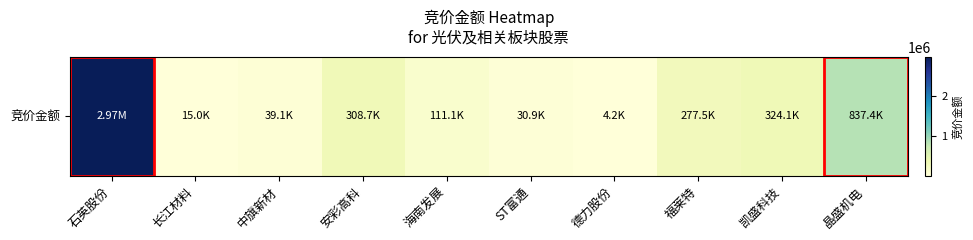

Reading left to right, what are all the values shown in this chart?

2972160	15036	39136	308660	111111	30858	4249	277530	324064	837384